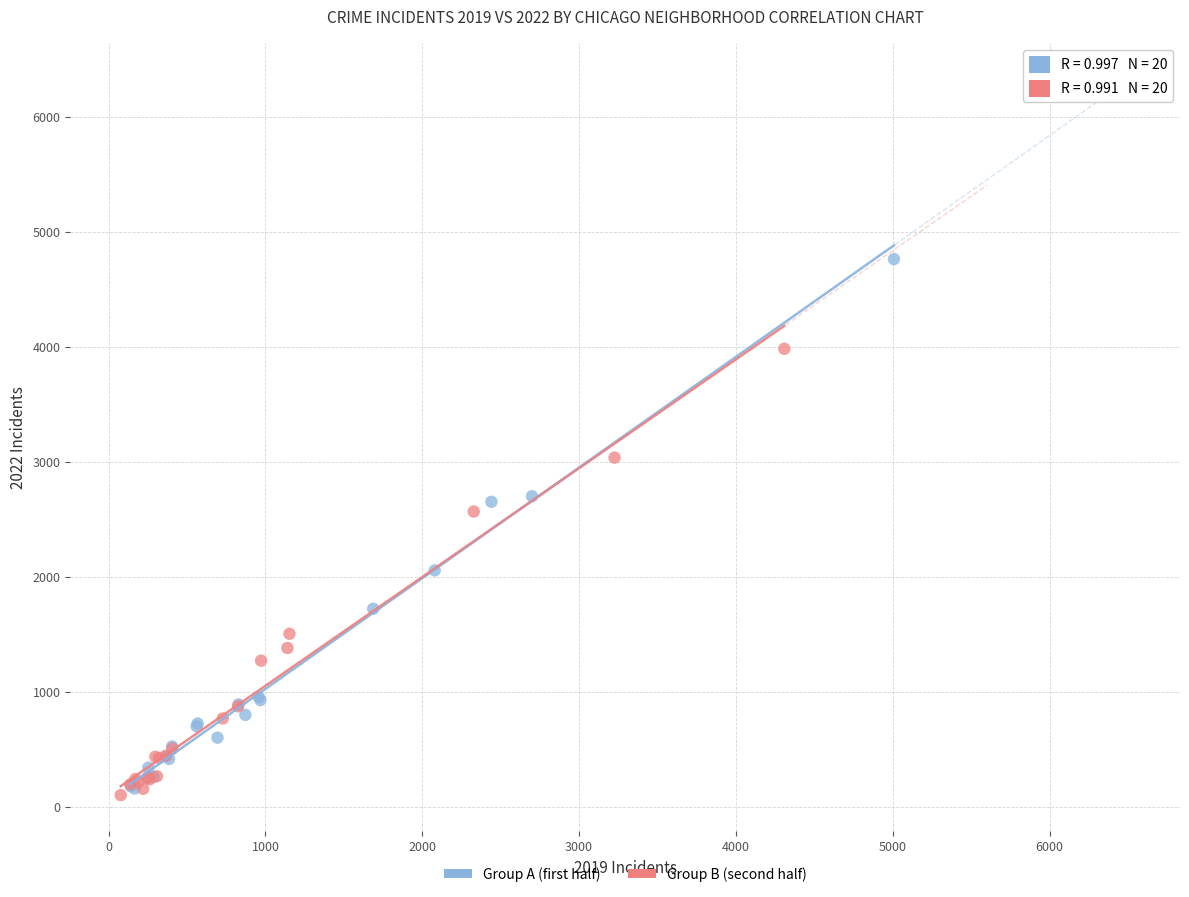

Which series has the largest Y range (max minus min)?

Group A (first half)